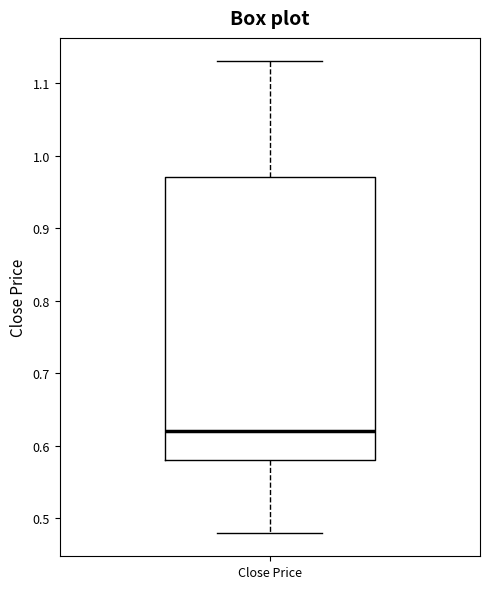

Where does the median line of the box for Close Price sit on the y-axis? The values are not printed on the chart, so give them approximately, as read against the axis.

0.62